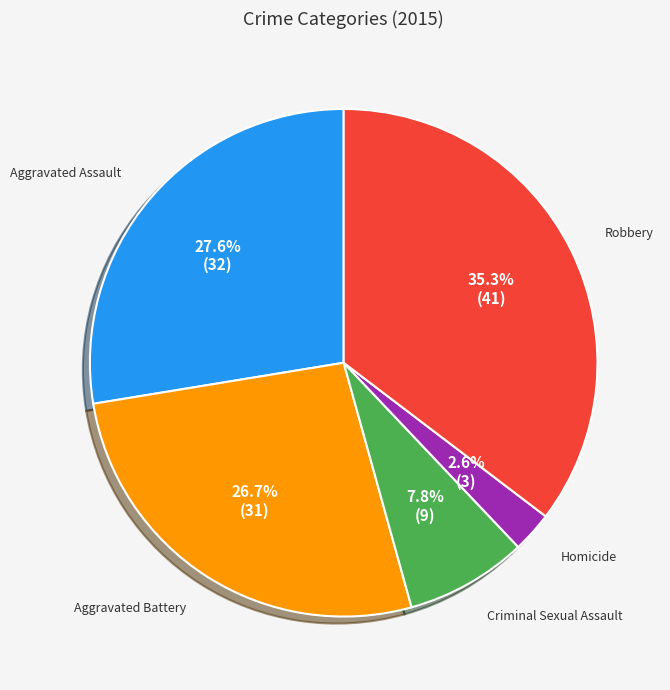

To the nearest percent, what portion does Aggravated Battery represent?

27%